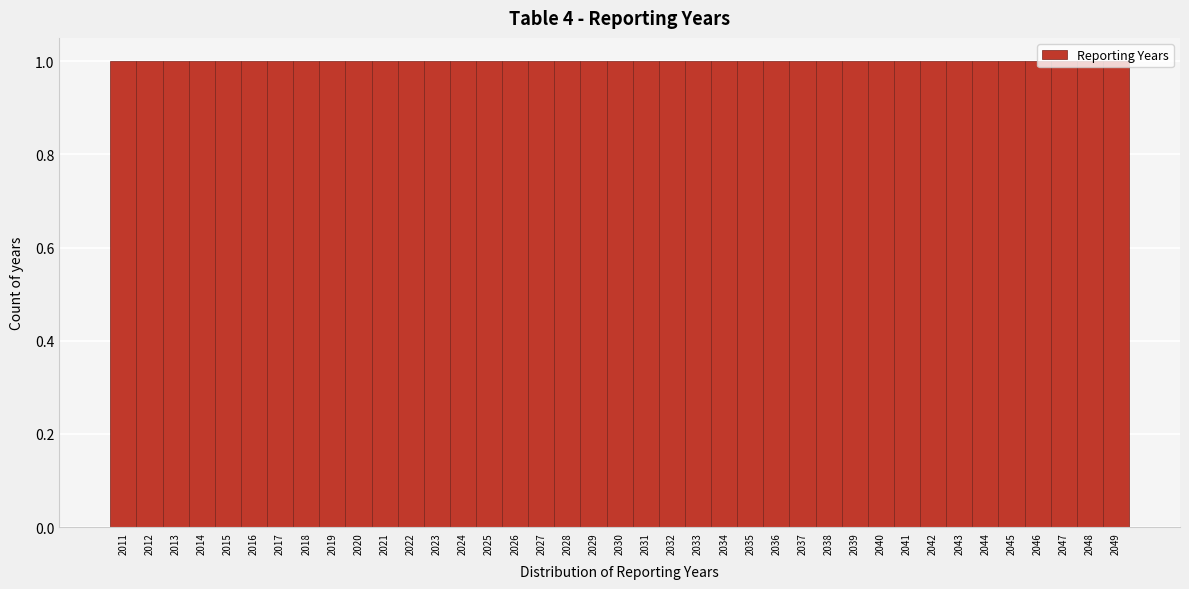

Reading left to right, transcribe this chart: for each bar, give the range it covers on the x-axis and its height. The values are not printed on the chart, so give them approximately, as read against the axis.

2010.5 to 2011.5: 1
2011.5 to 2012.5: 1
2012.5 to 2013.5: 1
2013.5 to 2014.5: 1
2014.5 to 2015.5: 1
2015.5 to 2016.5: 1
2016.5 to 2017.5: 1
2017.5 to 2018.5: 1
2018.5 to 2019.5: 1
2019.5 to 2020.5: 1
2020.5 to 2021.5: 1
2021.5 to 2022.5: 1
2022.5 to 2023.5: 1
2023.5 to 2024.5: 1
2024.5 to 2025.5: 1
2025.5 to 2026.5: 1
2026.5 to 2027.5: 1
2027.5 to 2028.5: 1
2028.5 to 2029.5: 1
2029.5 to 2030.5: 1
2030.5 to 2031.5: 1
2031.5 to 2032.5: 1
2032.5 to 2033.5: 1
2033.5 to 2034.5: 1
2034.5 to 2035.5: 1
2035.5 to 2036.5: 1
2036.5 to 2037.5: 1
2037.5 to 2038.5: 1
2038.5 to 2039.5: 1
2039.5 to 2040.5: 1
2040.5 to 2041.5: 1
2041.5 to 2042.5: 1
2042.5 to 2043.5: 1
2043.5 to 2044.5: 1
2044.5 to 2045.5: 1
2045.5 to 2046.5: 1
2046.5 to 2047.5: 1
2047.5 to 2048.5: 1
2048.5 to 2049.5: 1